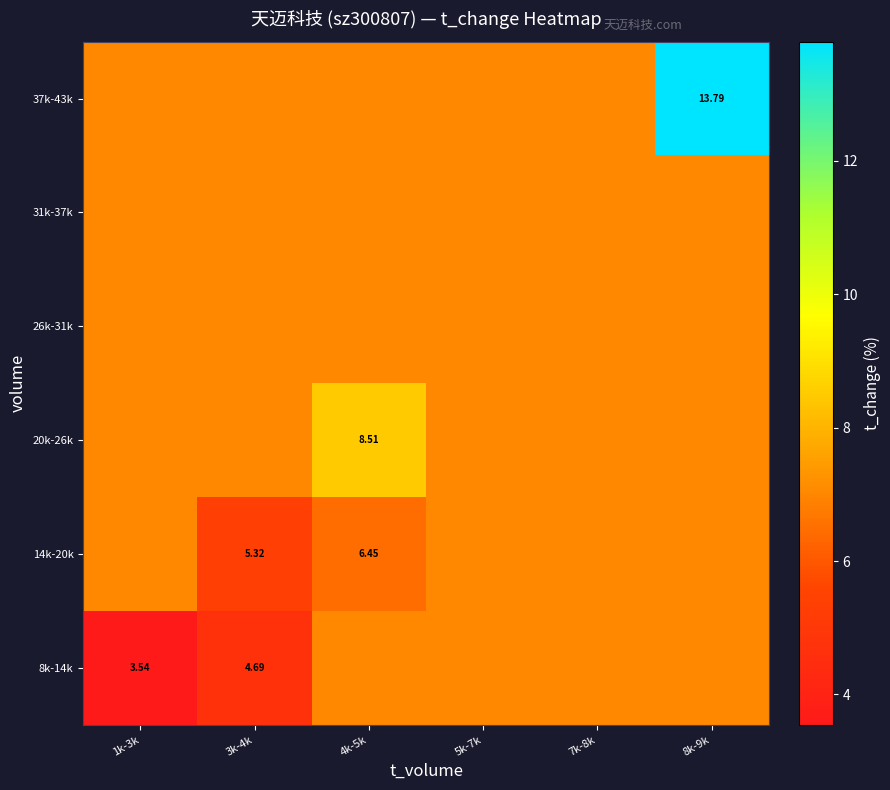

Is it true that 20k-26k equals 7.1 at 1k-3k?

True